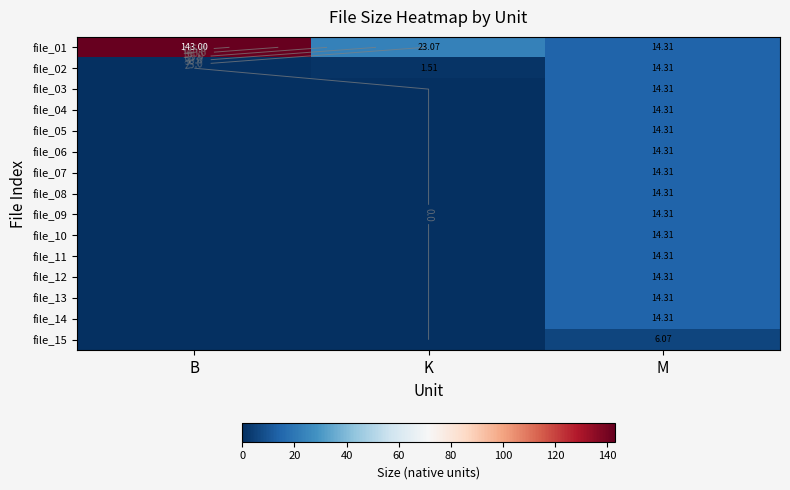

List the series in order of their peak value, highest first.

file_01, file_02, file_03, file_04, file_05, file_06, file_07, file_08, file_09, file_10, file_11, file_12, file_13, file_14, file_15